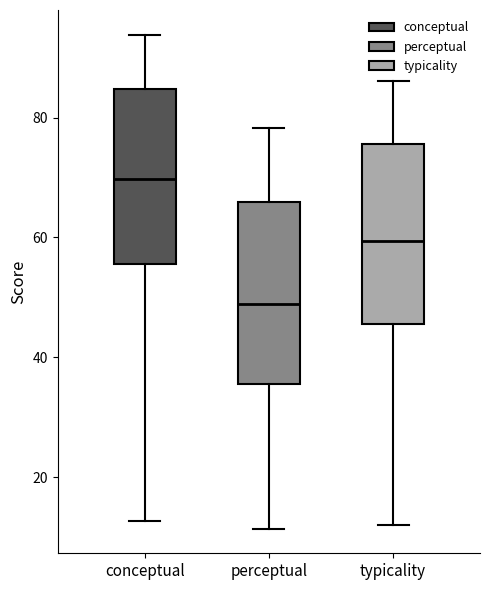

Reading left to right, read every box against the y-axis: the position of its median line, the range the box covers, and the ends of its whiskers. The values are not printed on the chart, so give them approximately, as read against the axis.

conceptual: median 70, box 56 to 84, whiskers 12 to 94
perceptual: median 48, box 36 to 66, whiskers 12 to 78
typicality: median 60, box 46 to 76, whiskers 12 to 86